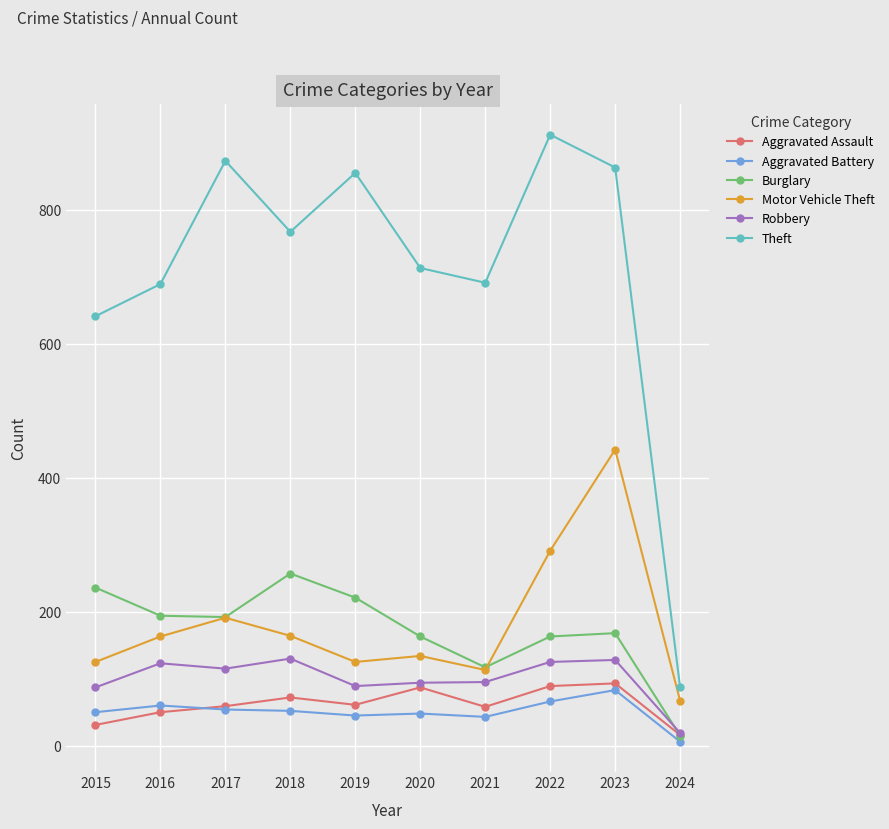

True or false: Robbery has more than 1 points higher than both neighbors.

True